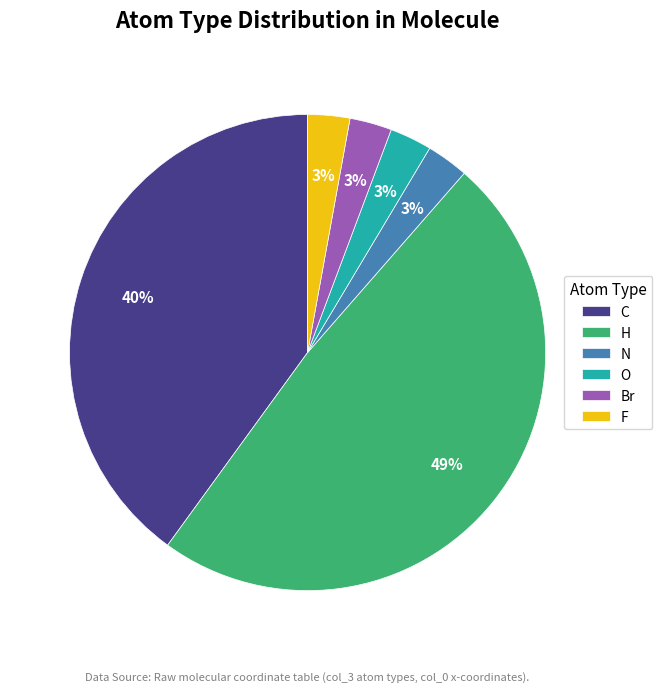

To the nearest percent, what is the average slice percentage?

17%